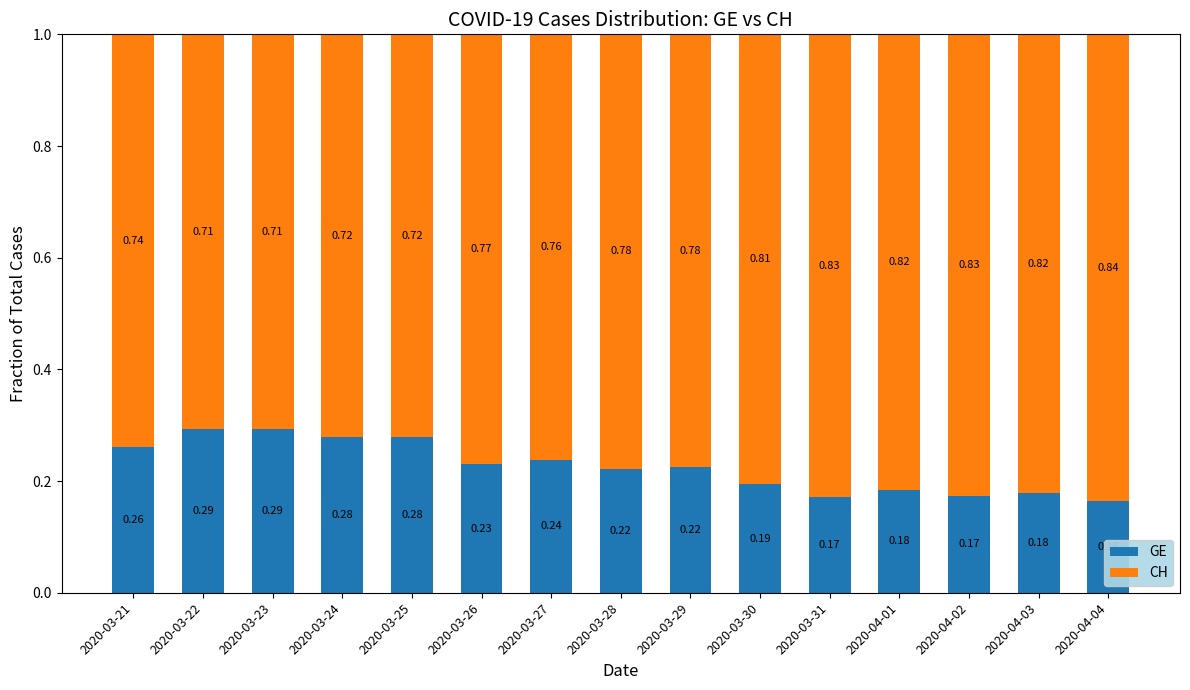

What is the total value across all series at 2020-03-27?

1.0